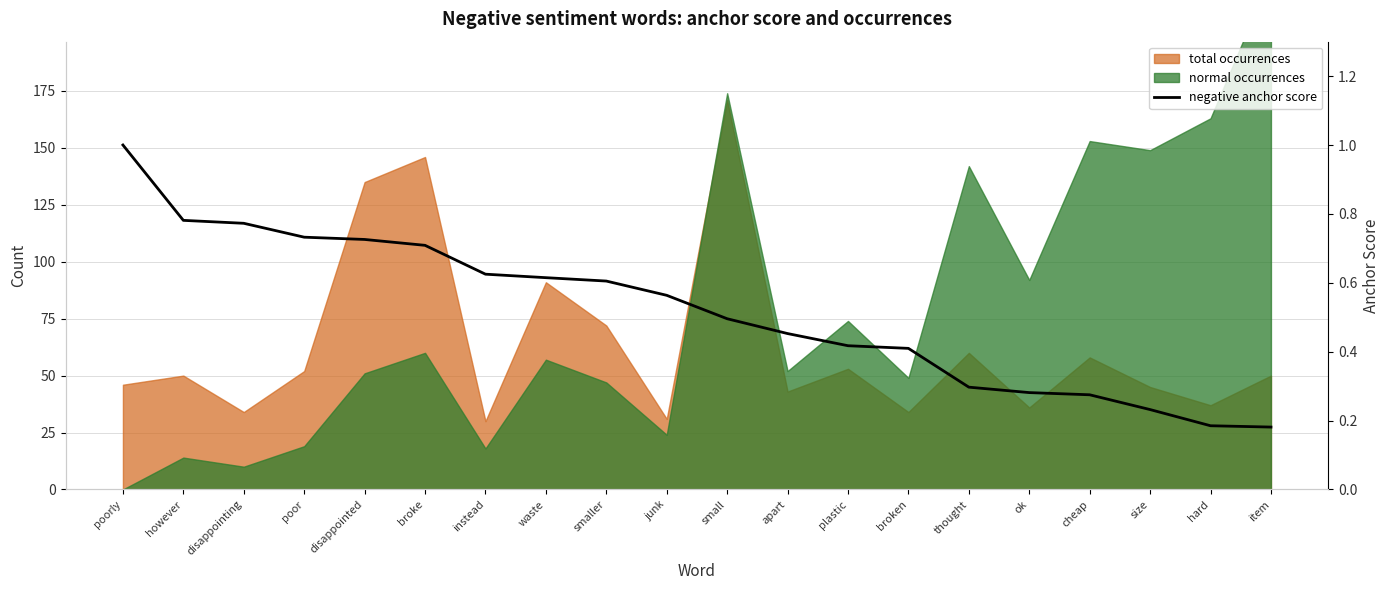

List the labels in order of value, smallest first.

item, hard, size, cheap, ok, thought, broken, plastic, apart, small, junk, smaller, waste, instead, broke, disappointed, poor, disappointing, however, poorly